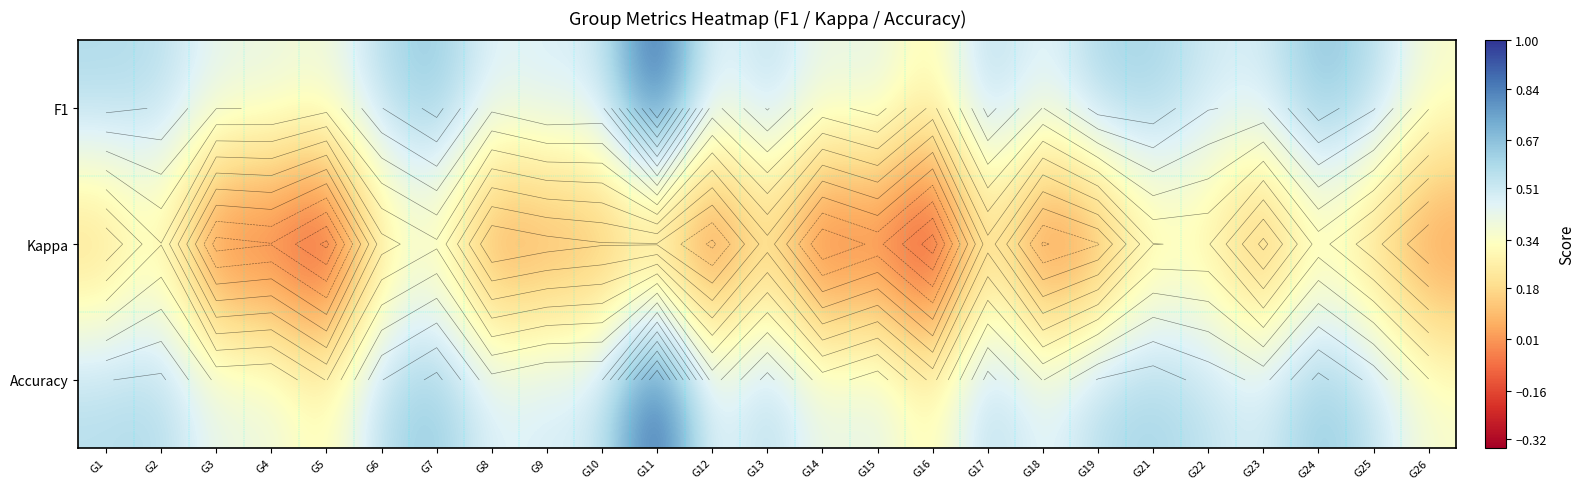

How many distinct data groups are displayed?

3